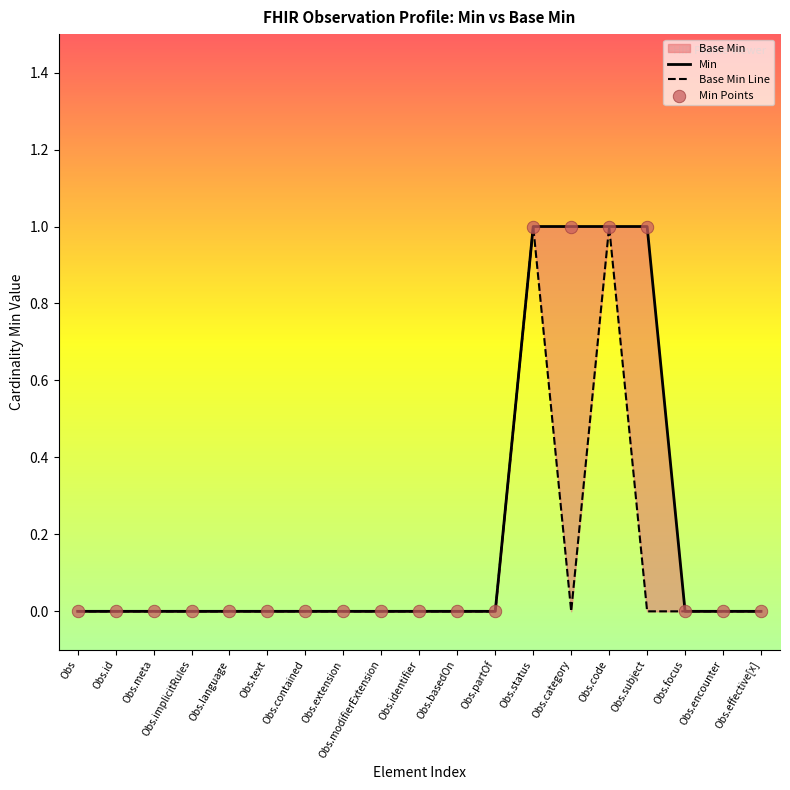

Which series has the largest total across all categories?

Min